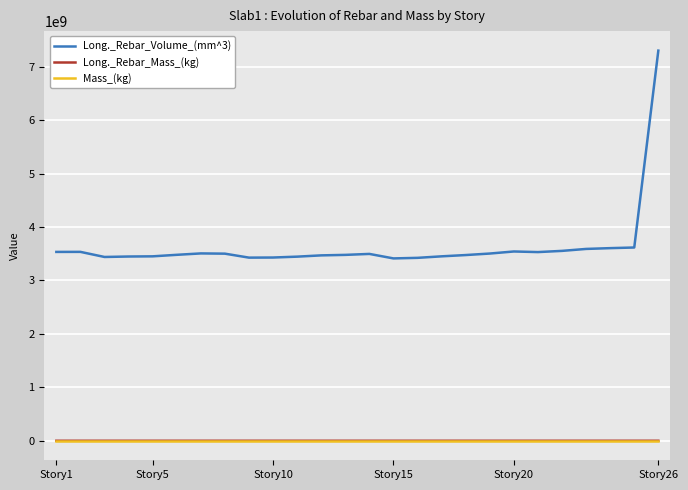

True or false: Long._Rebar_Volume_(mm^3) and Long._Rebar_Mass_(kg) intersect in this chart.

False